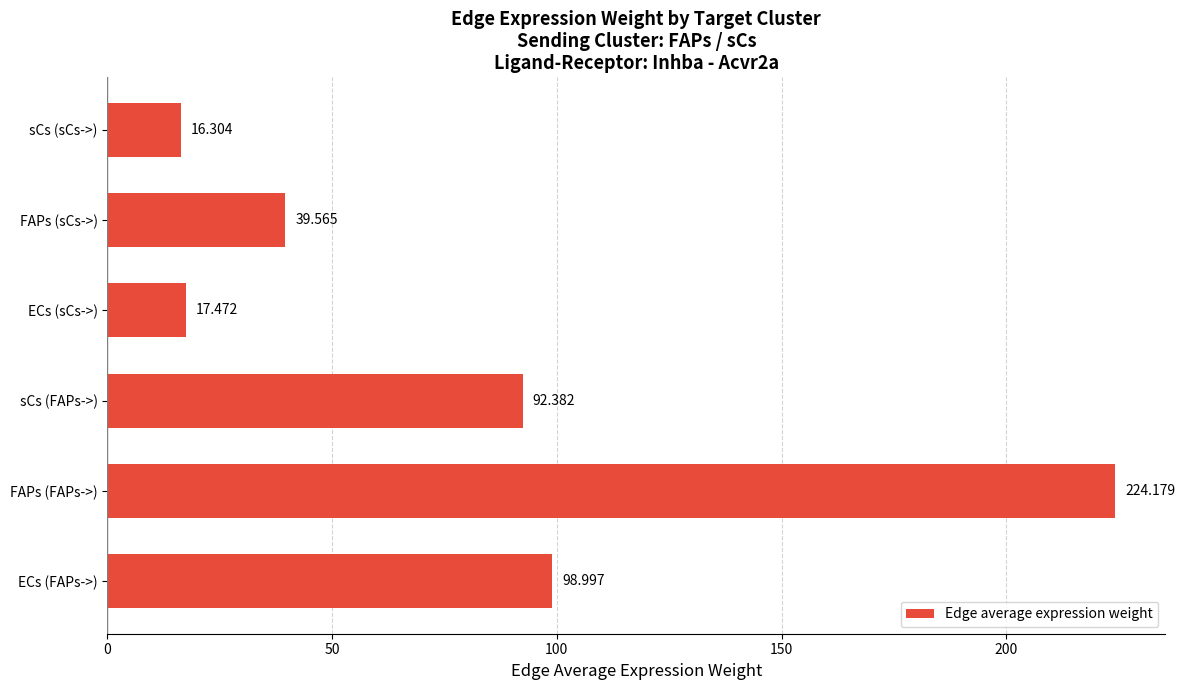

Which category has the lowest value across all series?

sCs (sCs->)